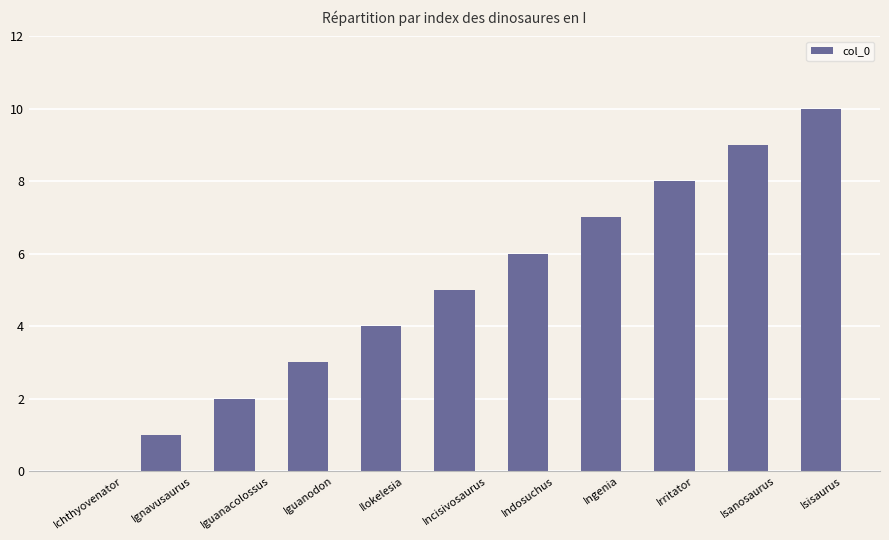

Are the bars horizontal?

No